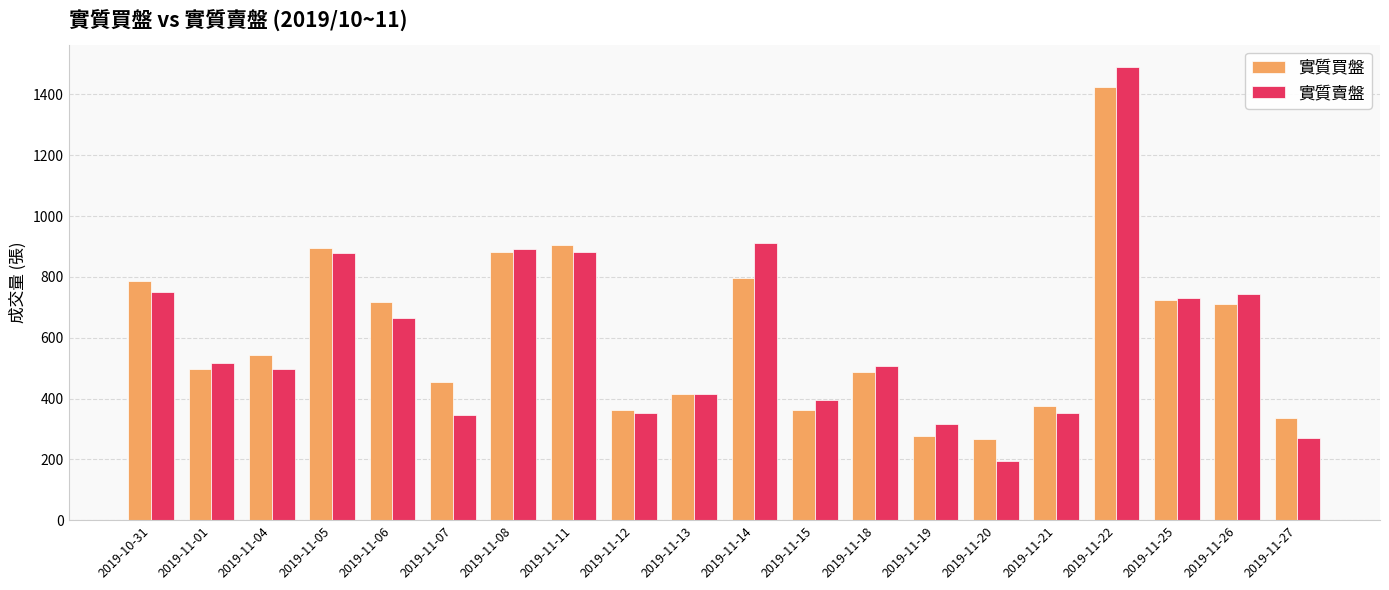

What is the label of the 7th bar from the left?

2019-11-08